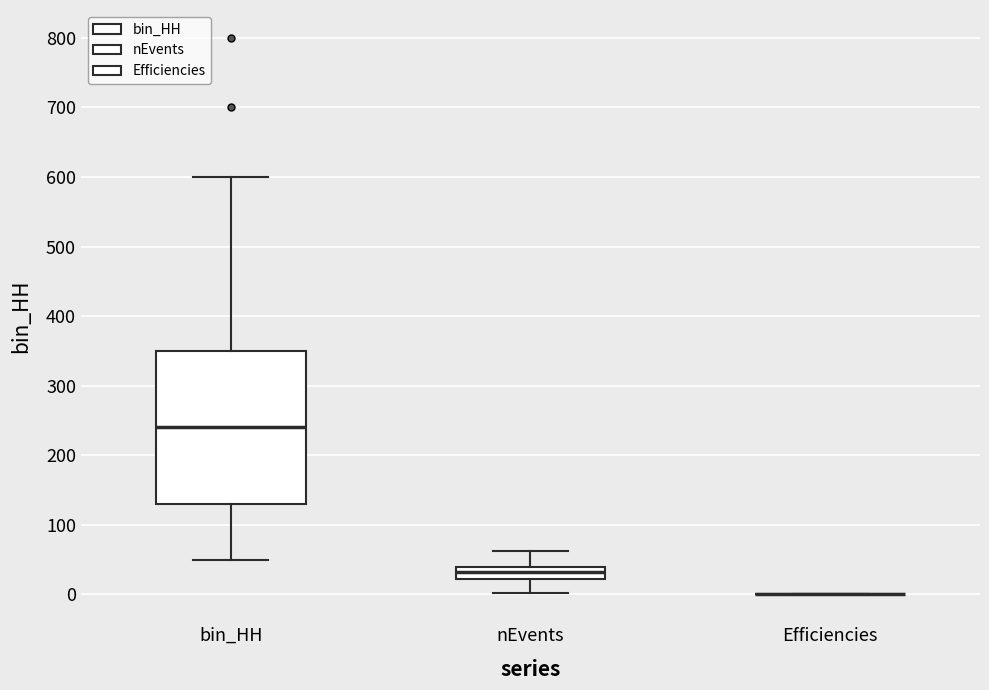

Reading left to right, read every box against the y-axis: the position of its median line, the range the box covers, and the ends of its whiskers. The values are not printed on the chart, so give them approximately, as read against the axis.

bin_HH: median 240, box 130 to 350, whiskers 50 to 600
nEvents: median 30, box 20 to 40, whiskers 0 to 60
Efficiencies: box collapsed to a line at 0, whiskers 0 to 0